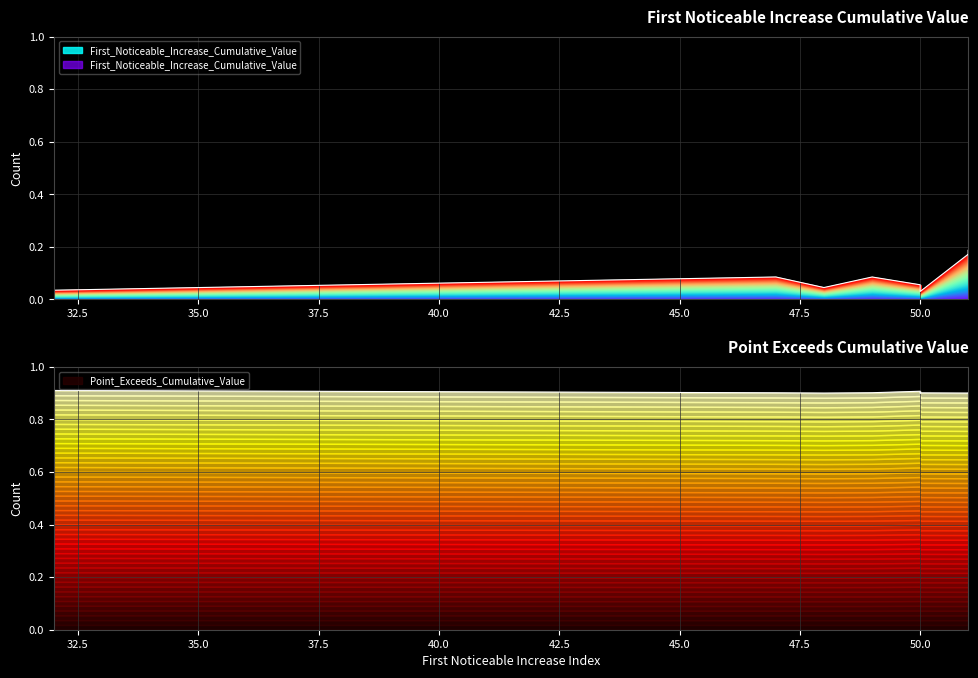

What is the total value across all series at 47?

1.0